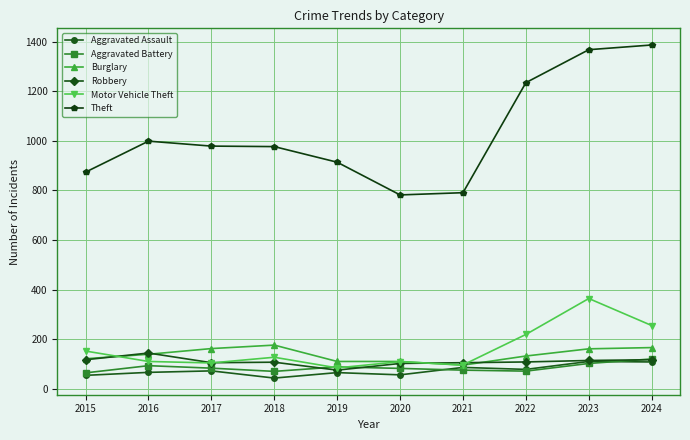

What is the difference between the Burglary values at 2018 and 2020?

66